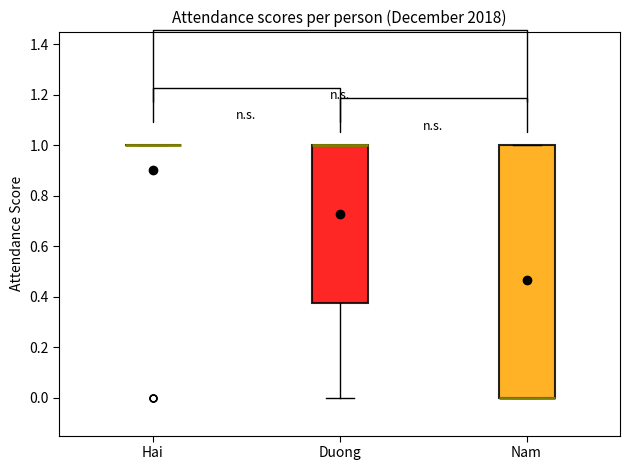

Reading left to right, transcribe this box plot: for each box, give where its median line is, the range the box spans, and where its two whiskers end, as read against the y-axis. The values are not printed on the chart, so give them approximately, as read against the axis.

Hai: box collapsed to a line at 1.00, whiskers 1.00 to 1.00
Duong: median 1.00 (drawn on the box's upper edge), box 0.38 to 1.00, whiskers 0.00 to 1.00
Nam: median 0.00 (drawn on the box's lower edge), box 0.00 to 1.00, whiskers 0.00 to 1.00